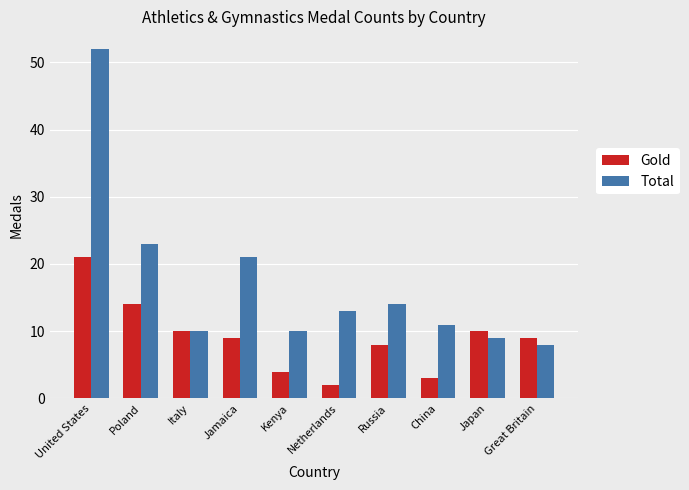

At how many categories does at least one series exceed 51?

1